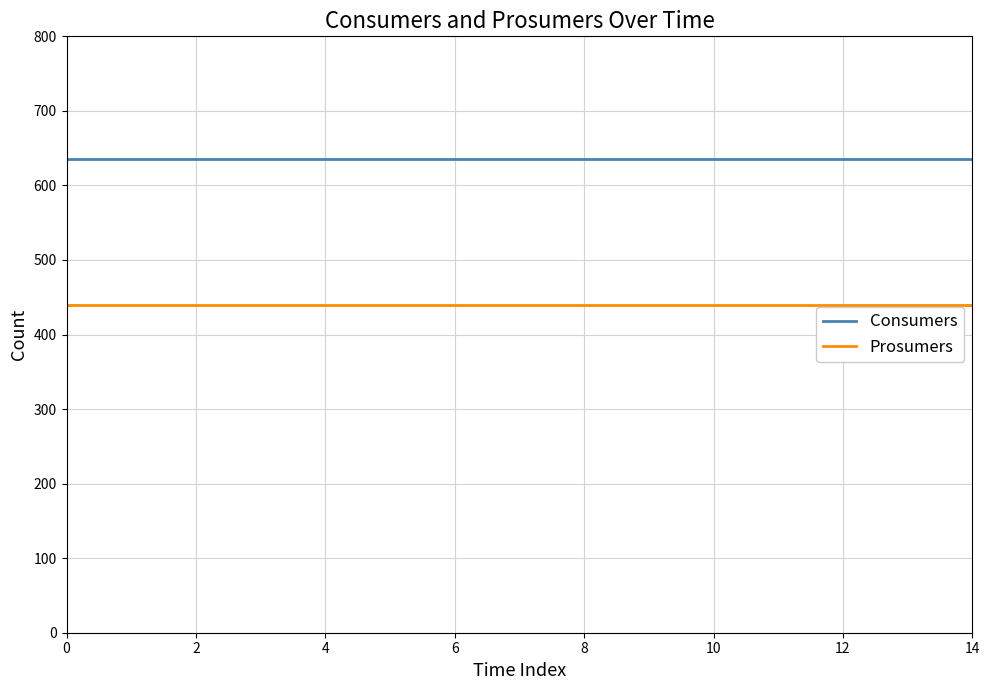

Reading left to right, extract all data points from this chart.

Consumers: 635	635	635	635	635	635	635	635	635	635	635	635	635	635	635
Prosumers: 440	440	440	440	440	440	440	440	440	440	440	440	440	440	440